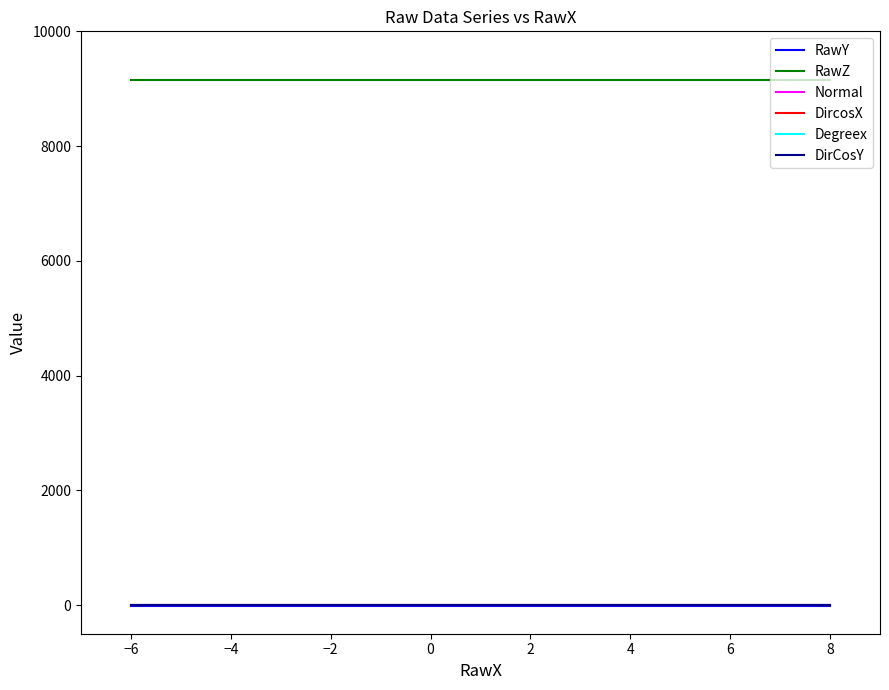

What is the label of the 3rd point from the left?

−4